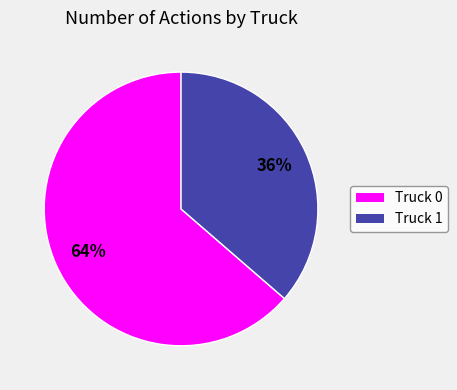

Count the number of slices in the pie.

2